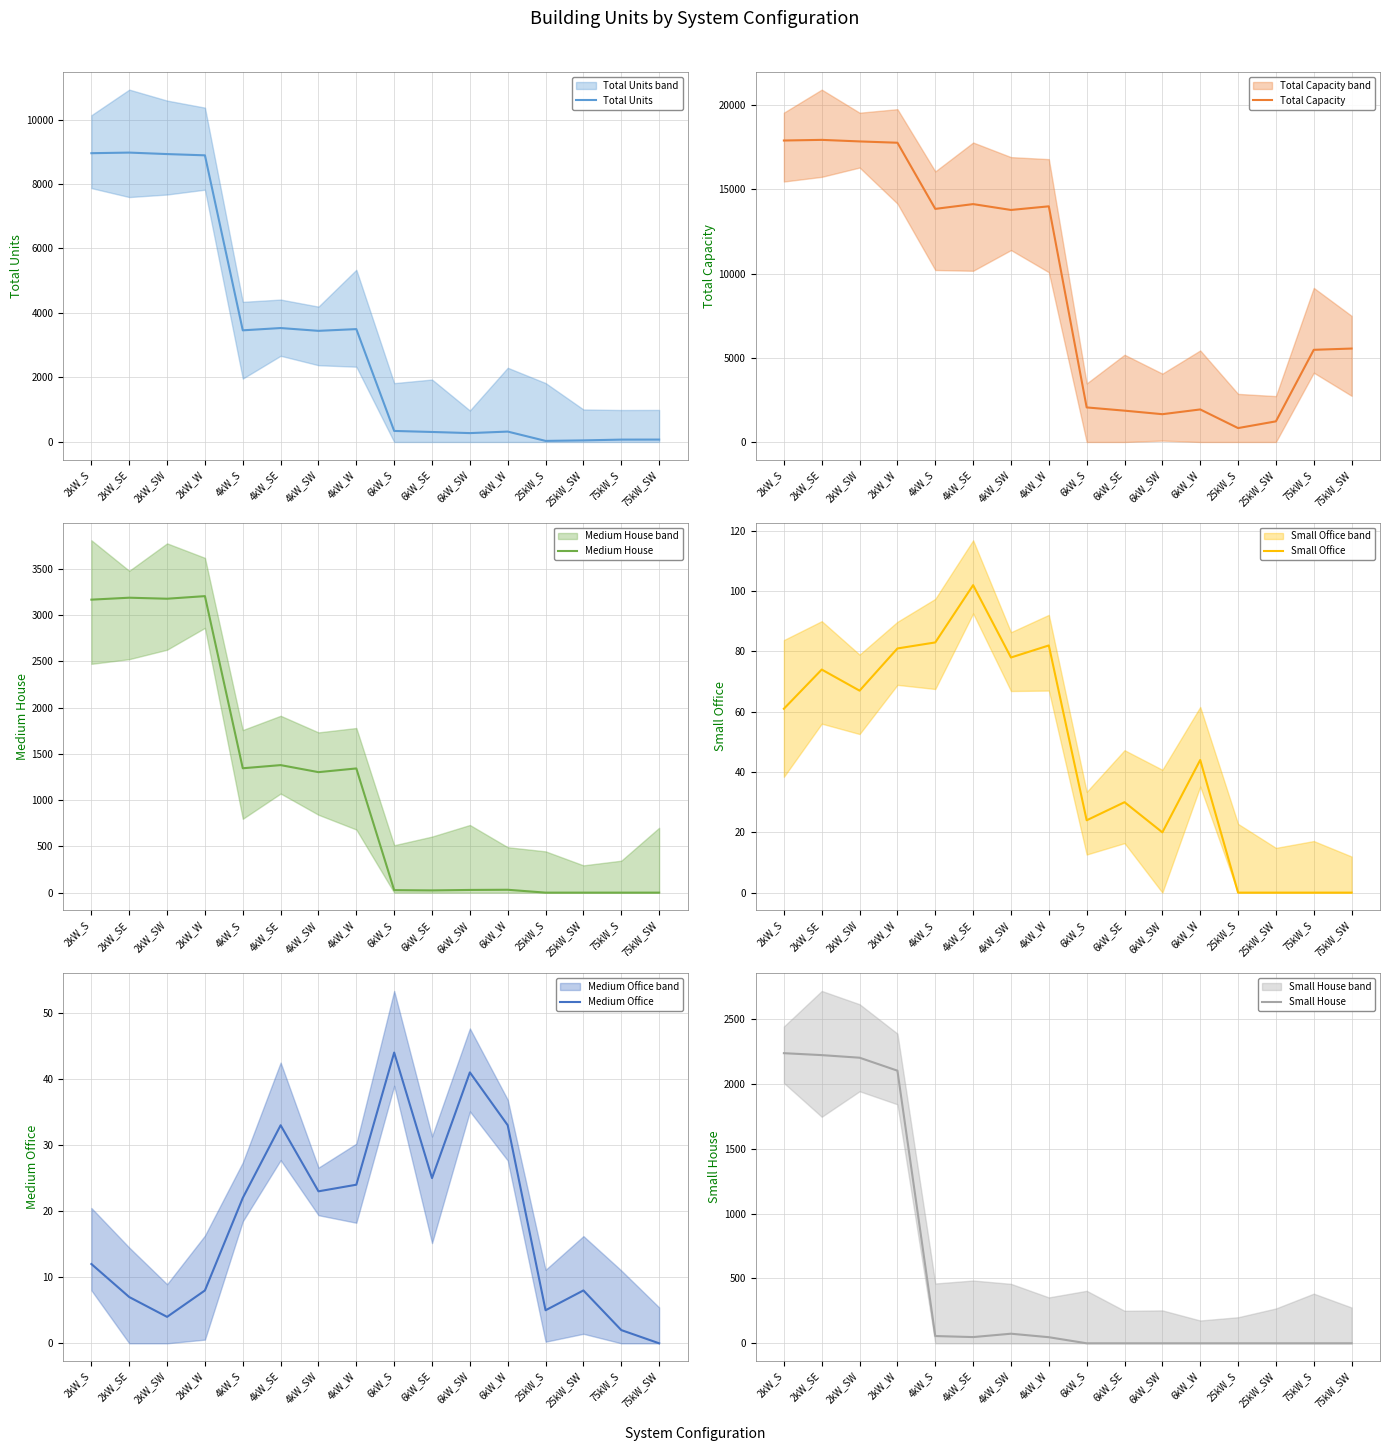

Reading left to right, list all the values displayed in this chart.

Total Units: 8955	8974	8928	8889	3462	3533	3446	3500	342	310	275	322	33	49	73	74
Total Capacity: 17910	17948	17856	17778	13848	14132	13784	14000	2052	1860	1650	1932	825	1225	5475	5550
Medium House: 3166	3187	3176	3204	1344	1378	1302	1342	27	24	29	31	0	0	0	0
Small Office: 61	74	67	81	83	102	78	82	24	30	20	44	0	0	0	0
Medium Office: 12	7	4	8	22	33	23	24	44	25	41	33	5	8	2	0
Small House: 2238	2223	2203	2103	56	48	74	47	0	0	0	0	0	0	0	0